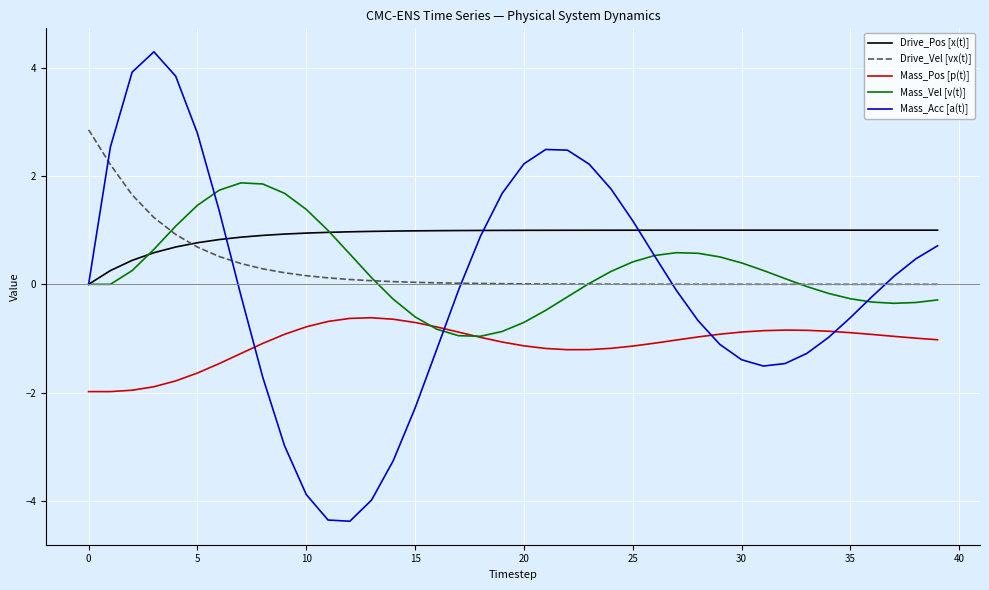

Which series has the largest total across all categories?

Drive_Pos [x(t)]